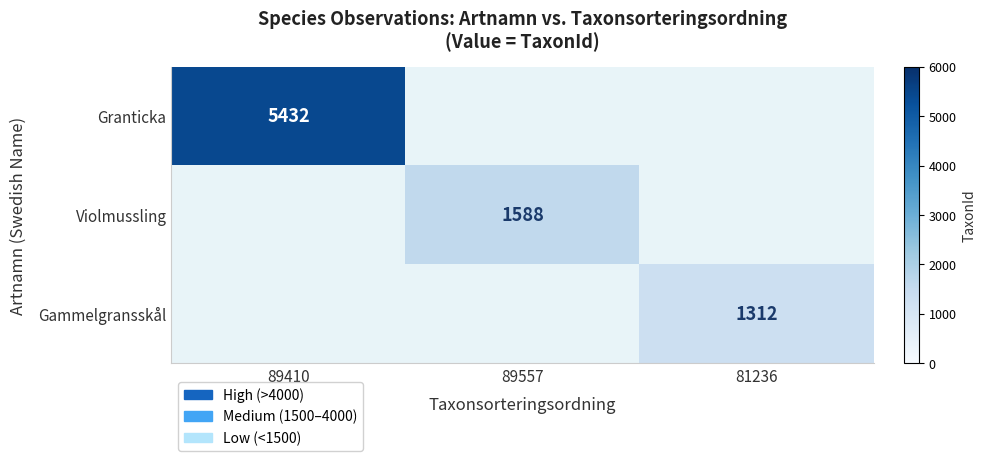

Is it true that Violmussling equals 1065 at 89557?

False